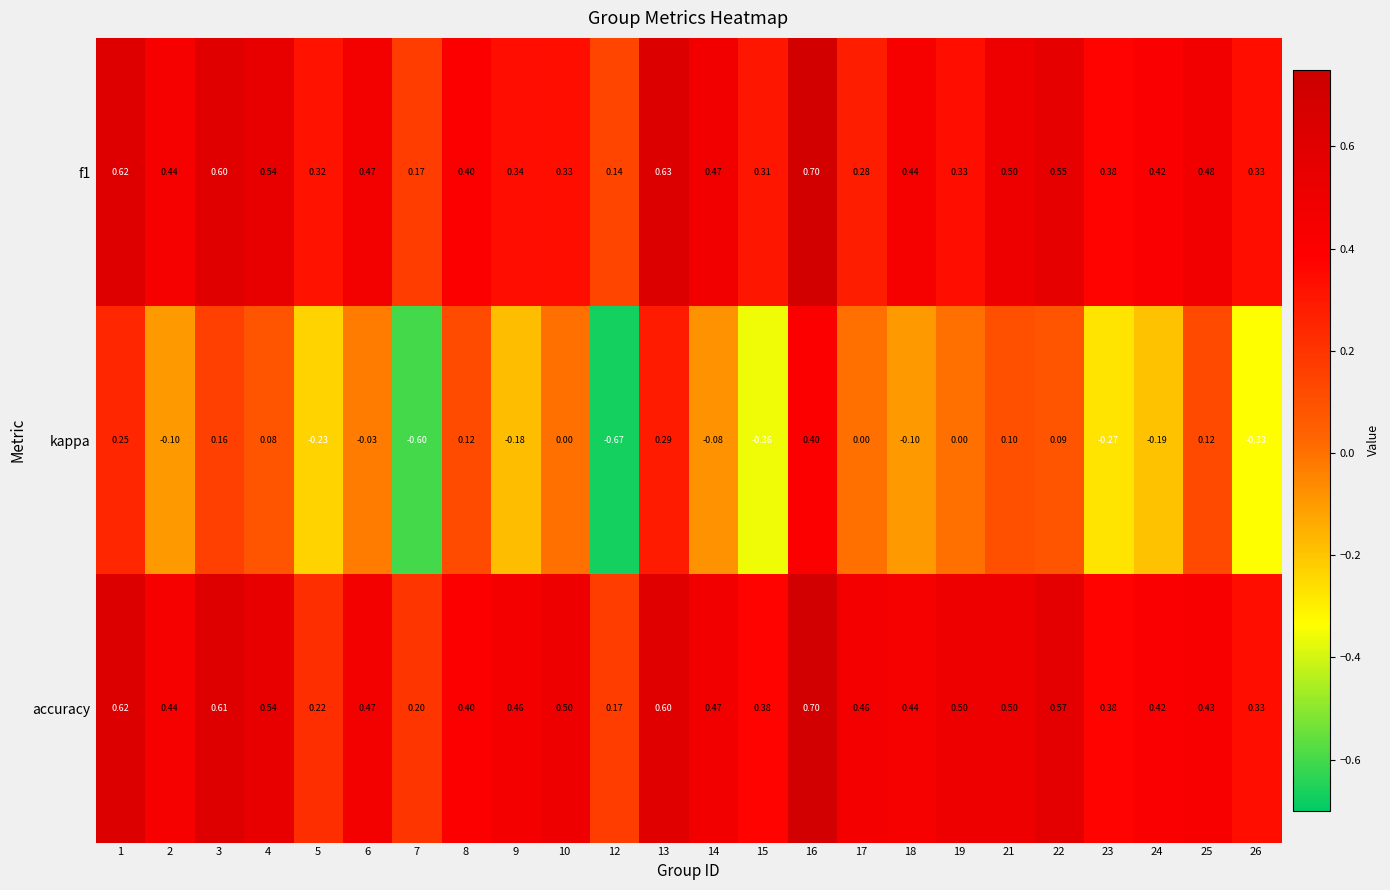

Which series has the largest total across all categories?

accuracy